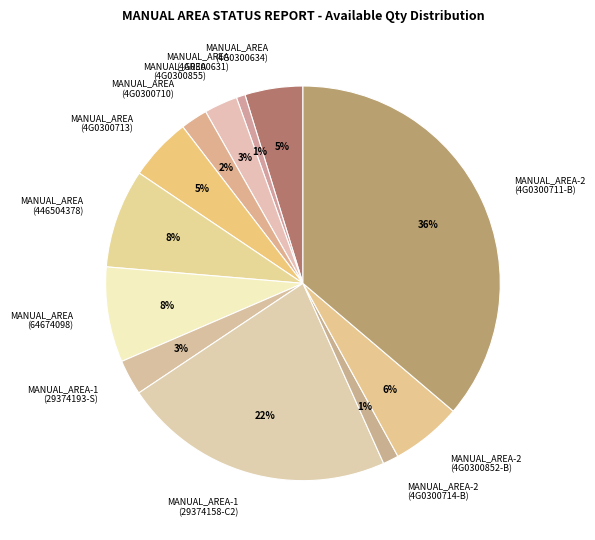

How many slices are in this pie chart?

12